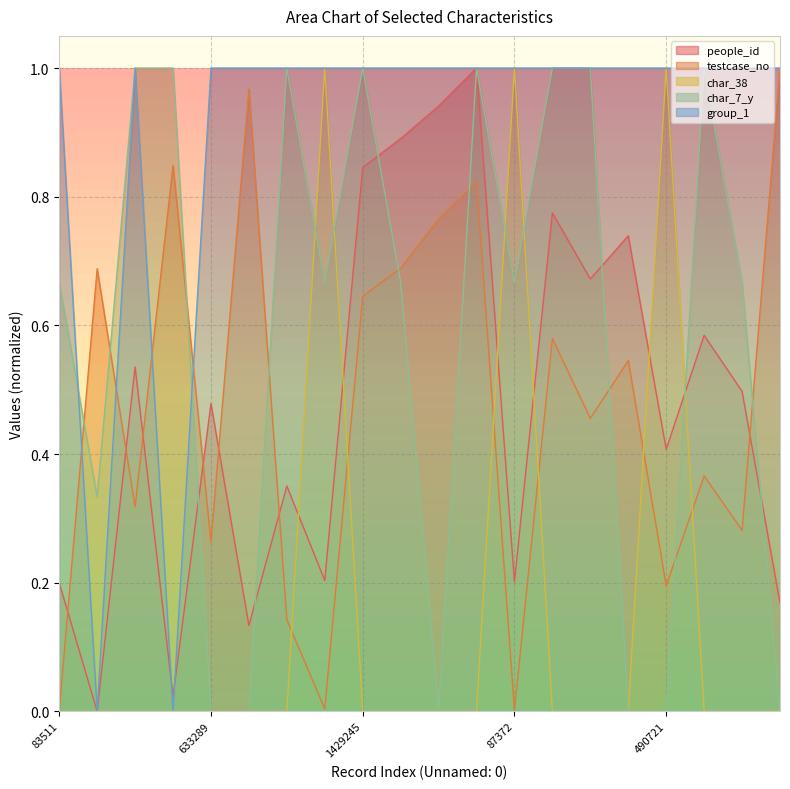

What is the difference between the highest and lowest values at 87372?

1.0